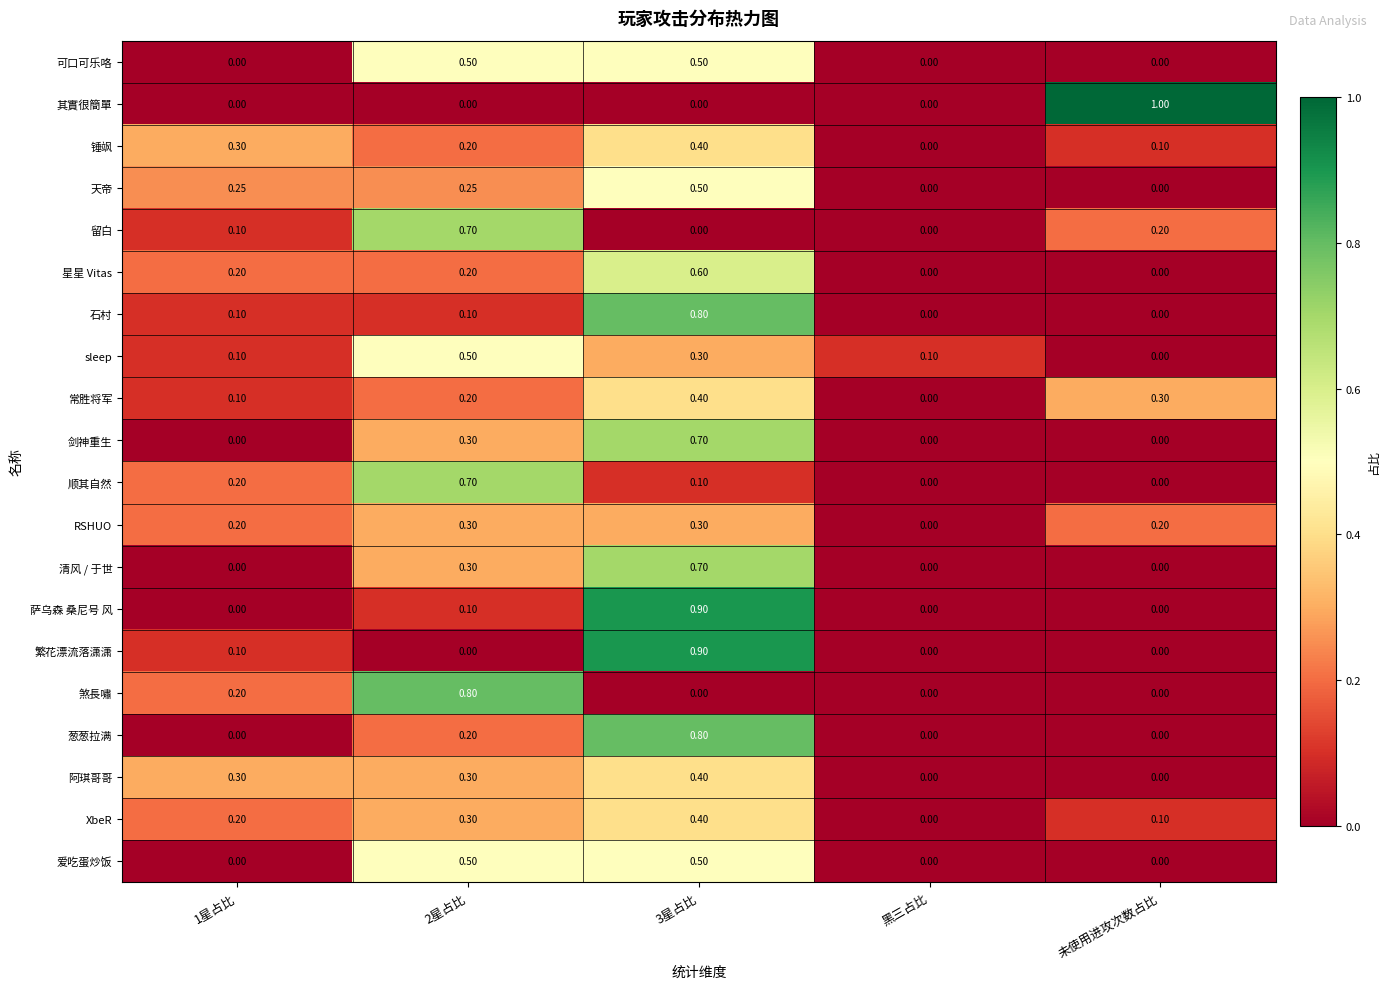

Between 黑三占比 and 未使用进攻次数占比, which series saw the biggest shift?

其實很簡單